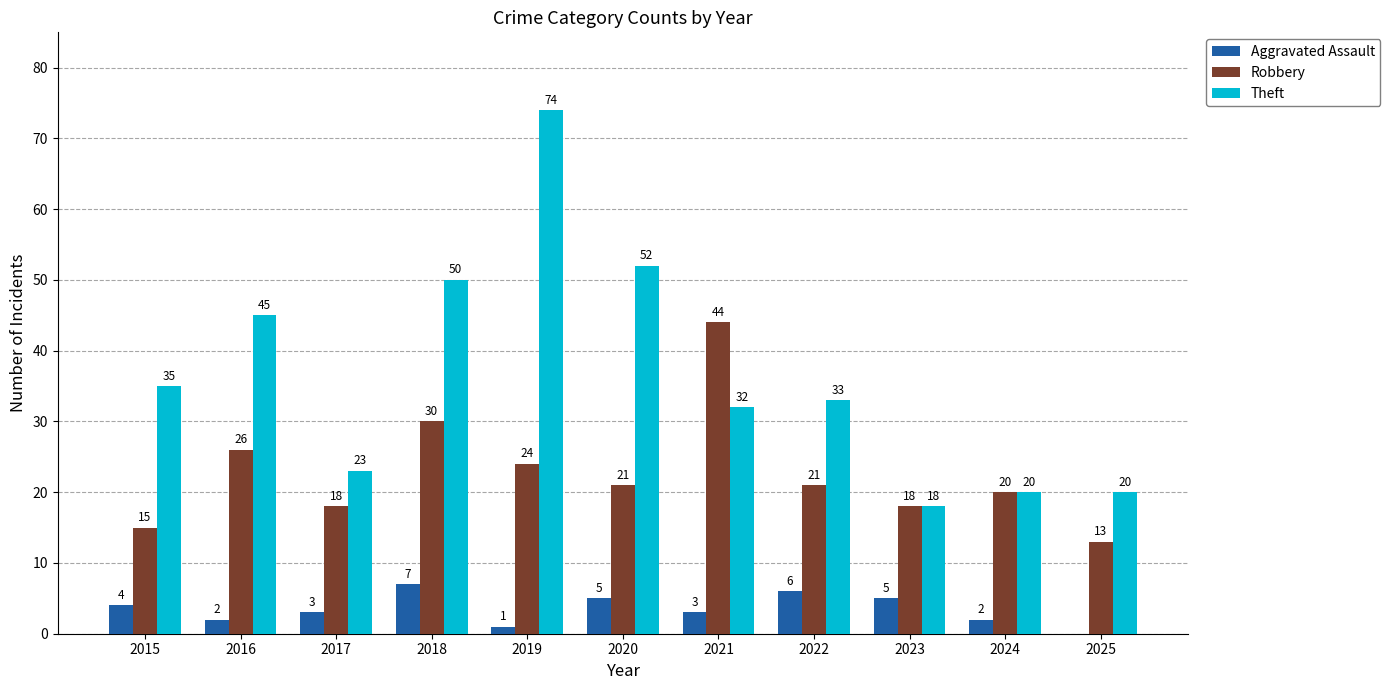

Count the number of data series in this chart.

3